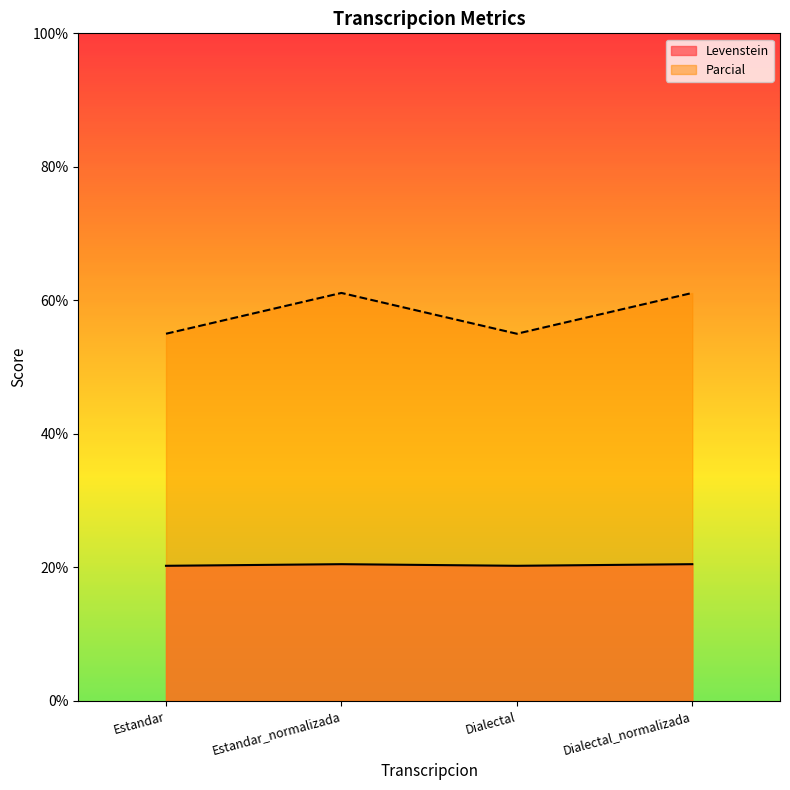

What position from the left is Dialectal_normalizada?

4